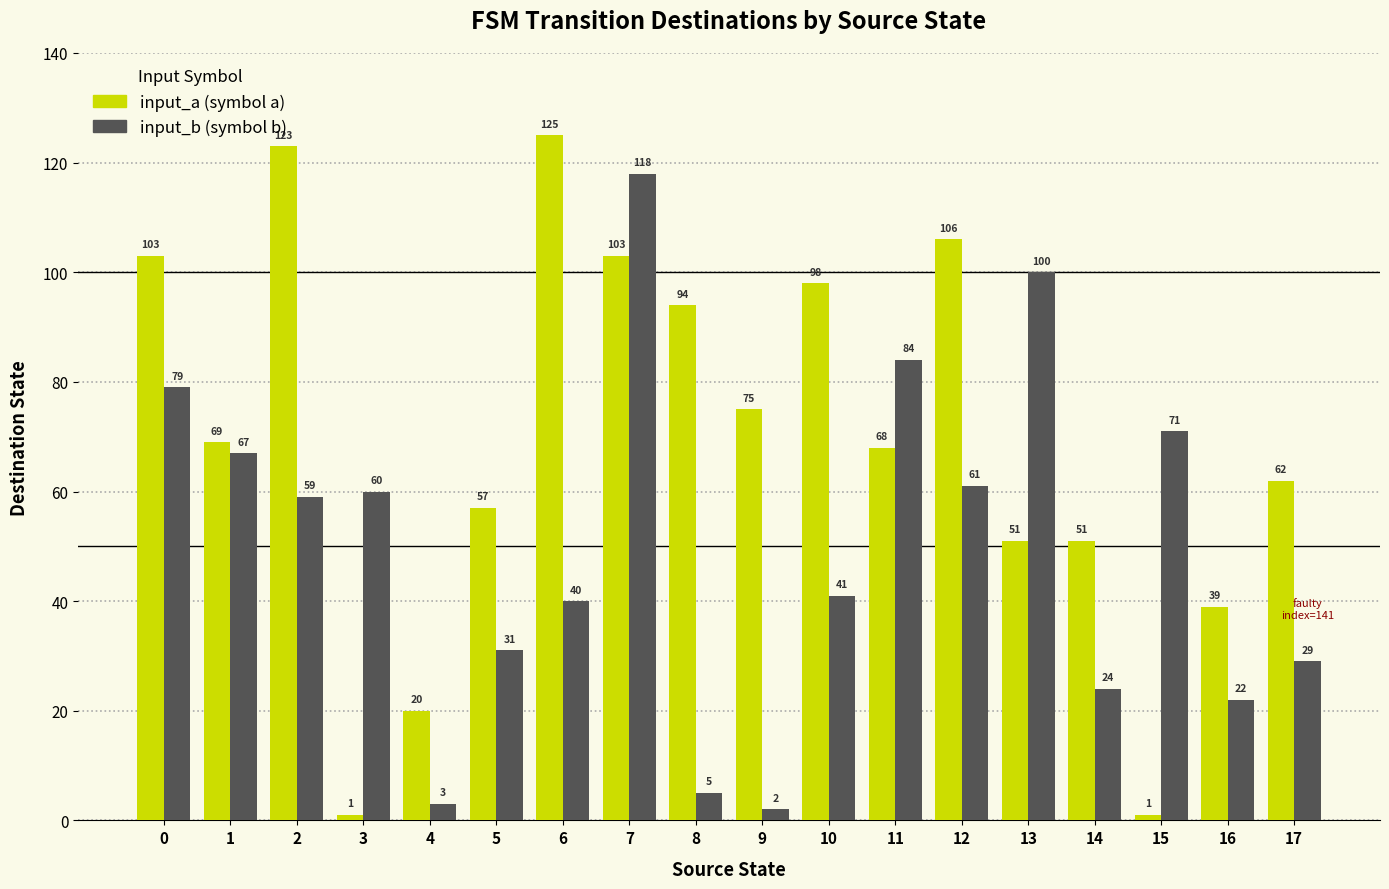

How many data points does each series have?

18